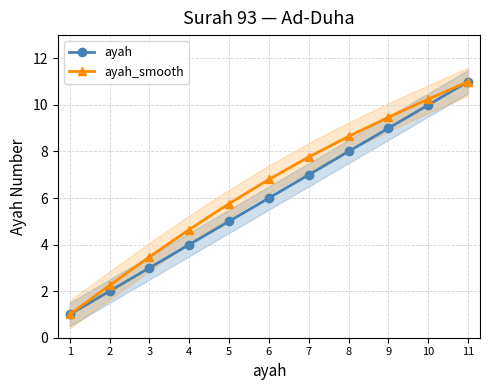

Does the chart display data point markers on the line(s)?

Yes